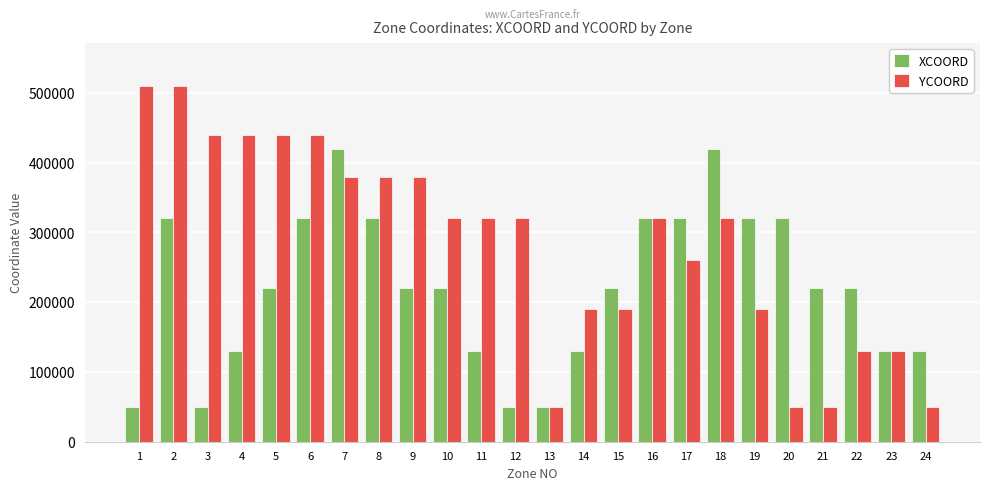

True or false: YCOORD has a value of 320000 at 16.

True